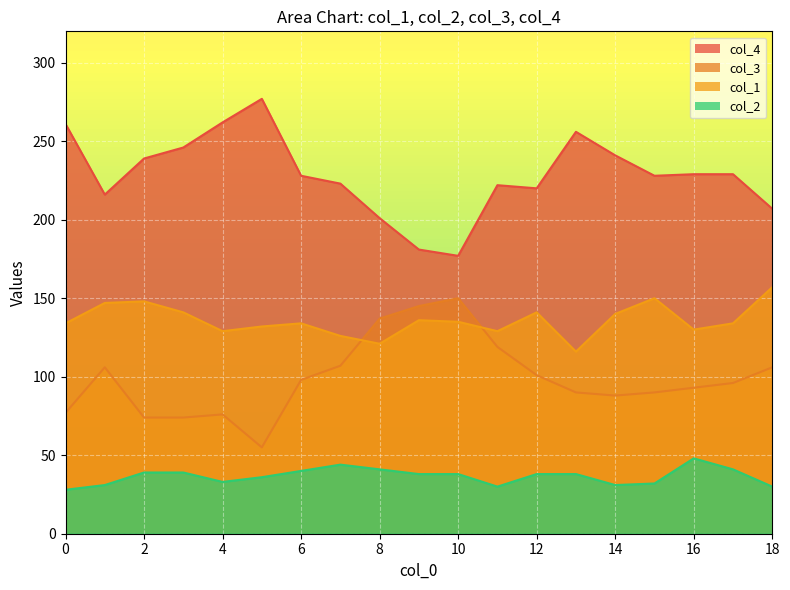

How many lines are shown in the chart?

4